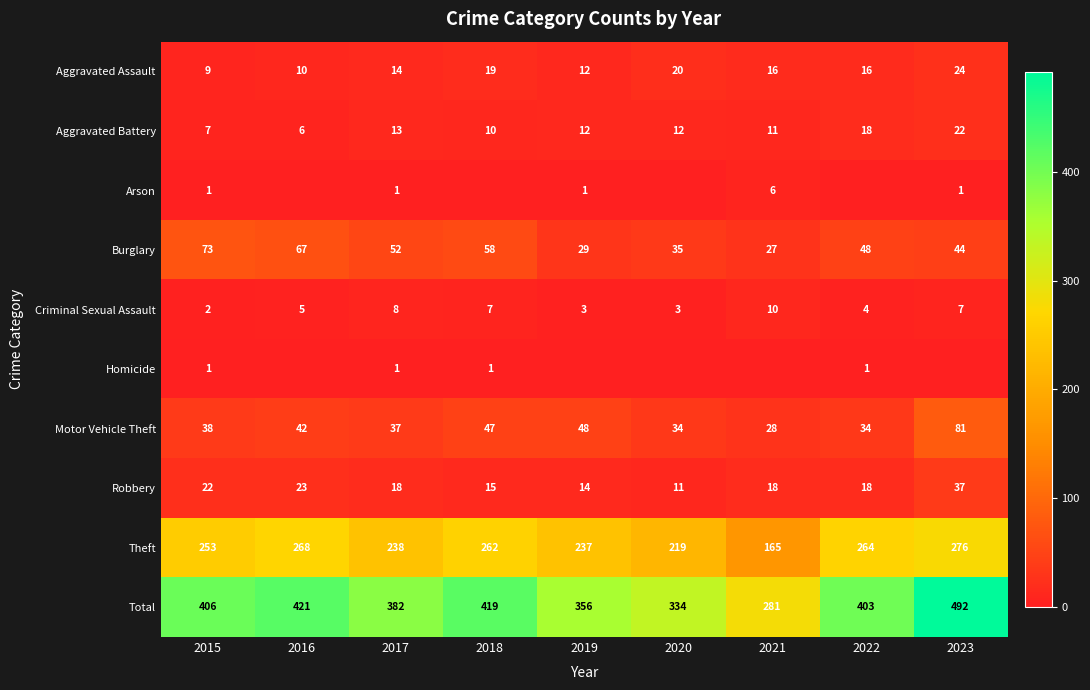

Is the value of Aggravated Assault at 2017 greater than the value of Total at 2016?

No